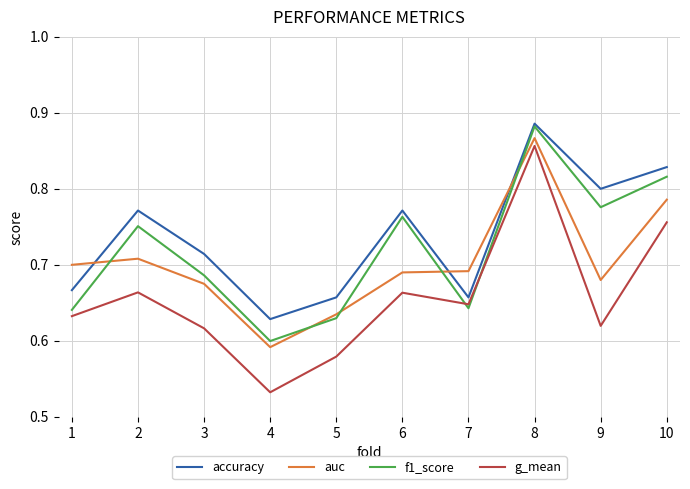

Which series has the widest spread of values?

g_mean